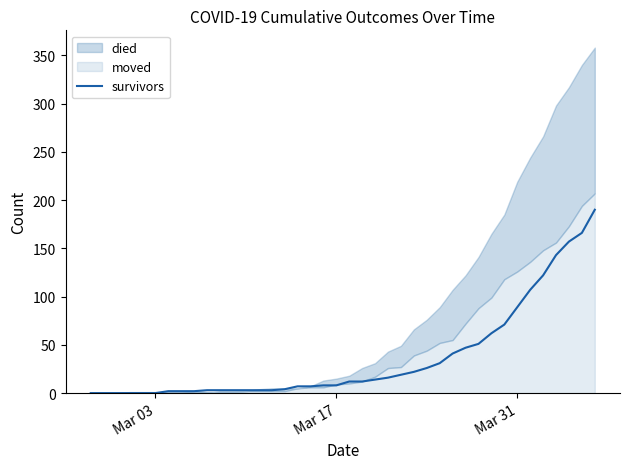

True or false: the data has more than 0 interior local peaks.

False